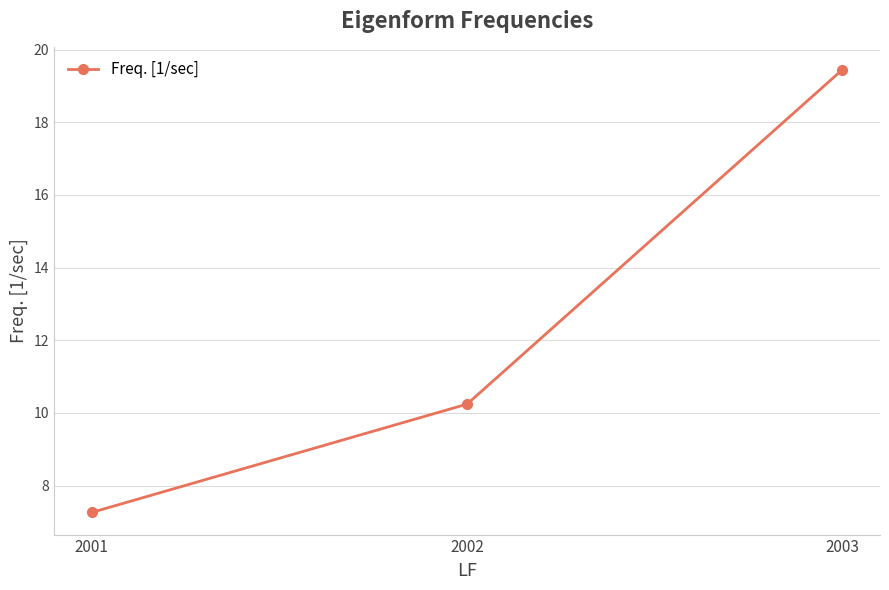

What is the difference between the values at 2002 and 2003?

9.2